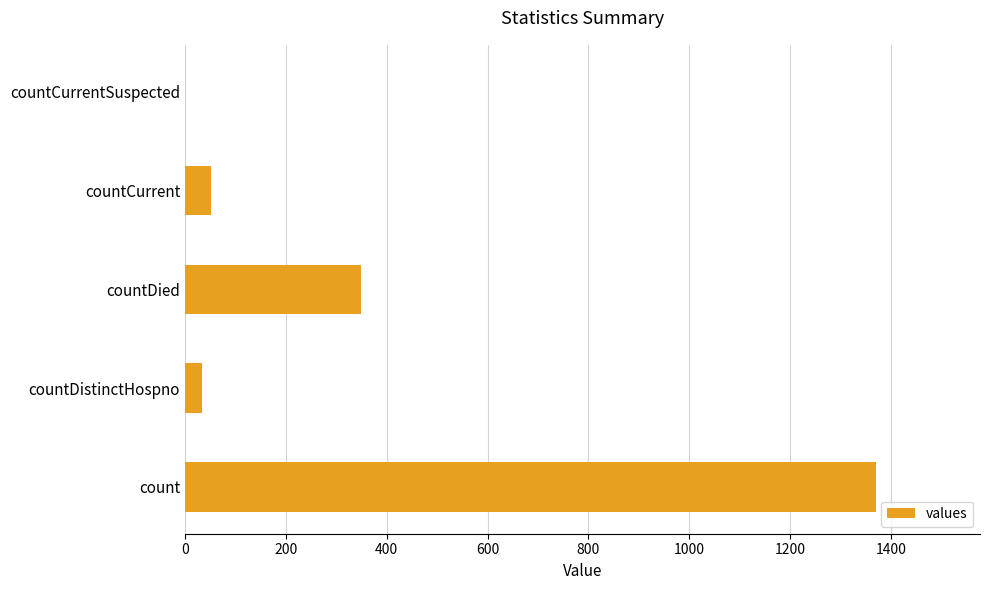

What is the change in value from countDied to countCurrent?

-297